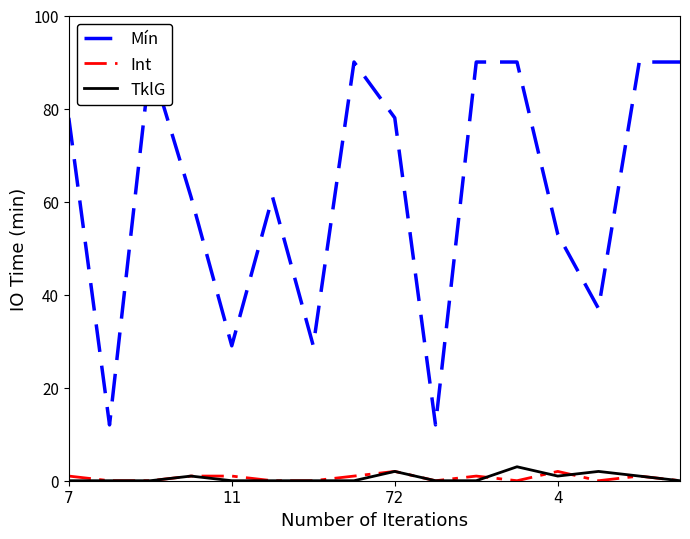

Which category has the lowest value across all series?

11